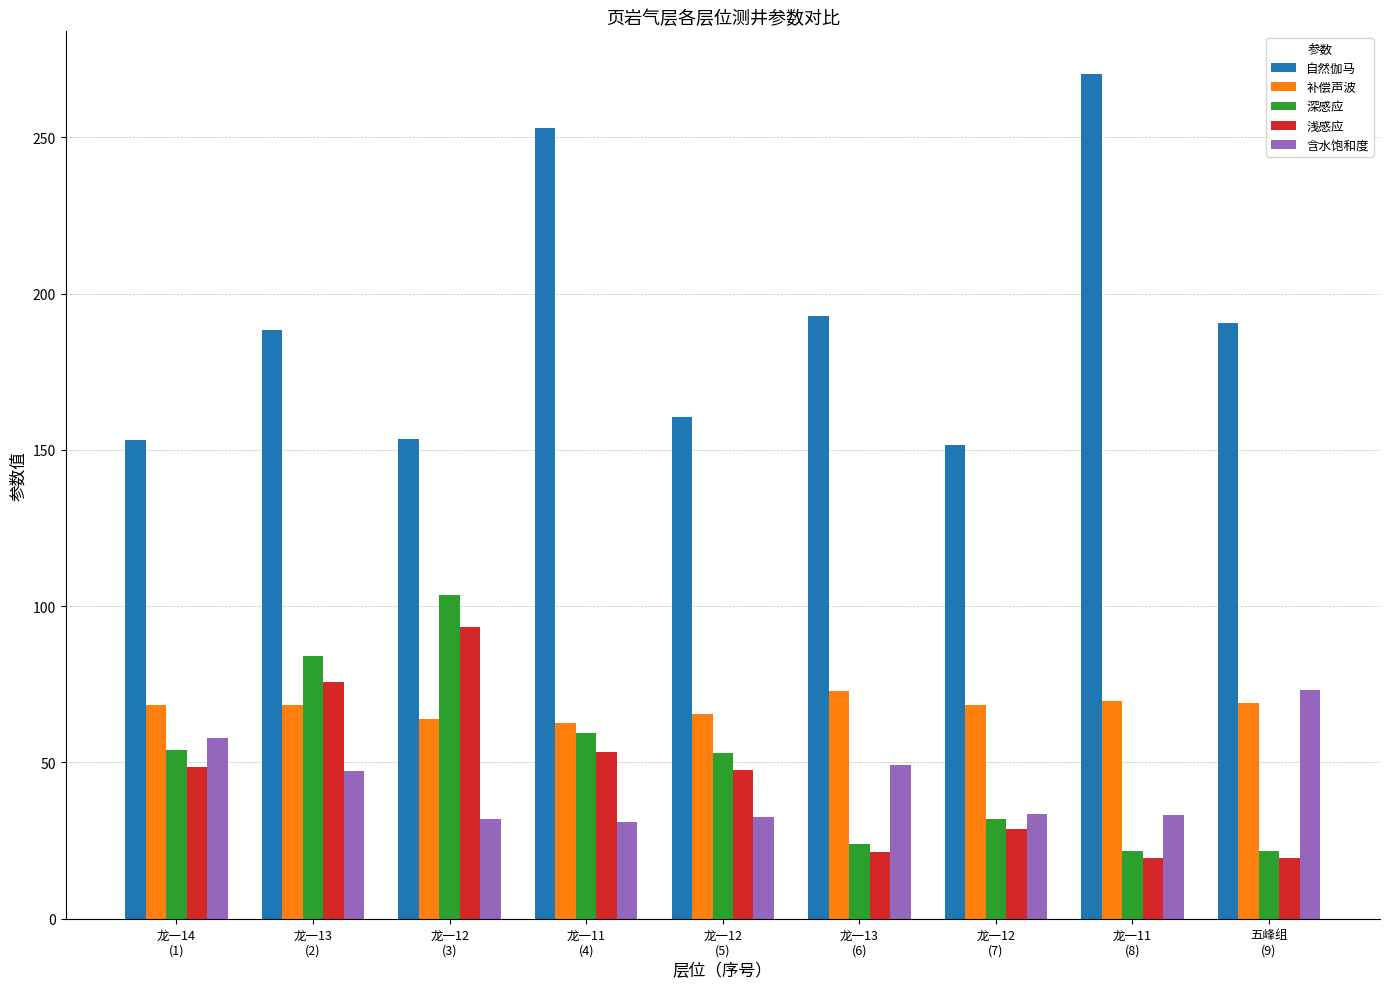

What is the lowest value of the 补偿声波 series?

62.7